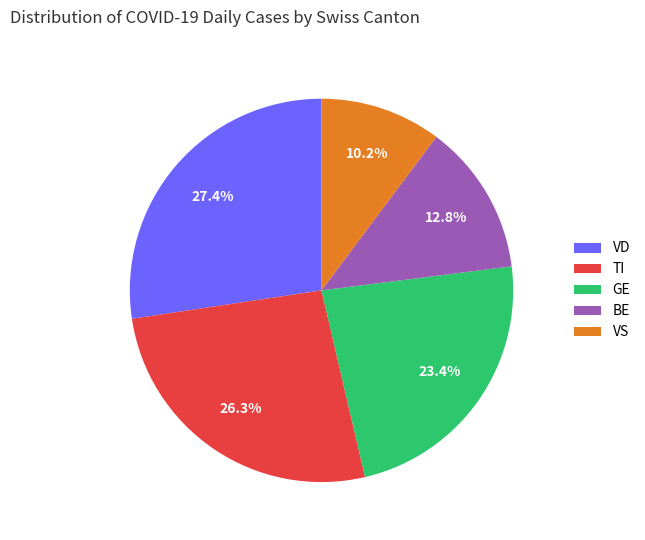

What is the total percentage of VD and VS?

37.6%